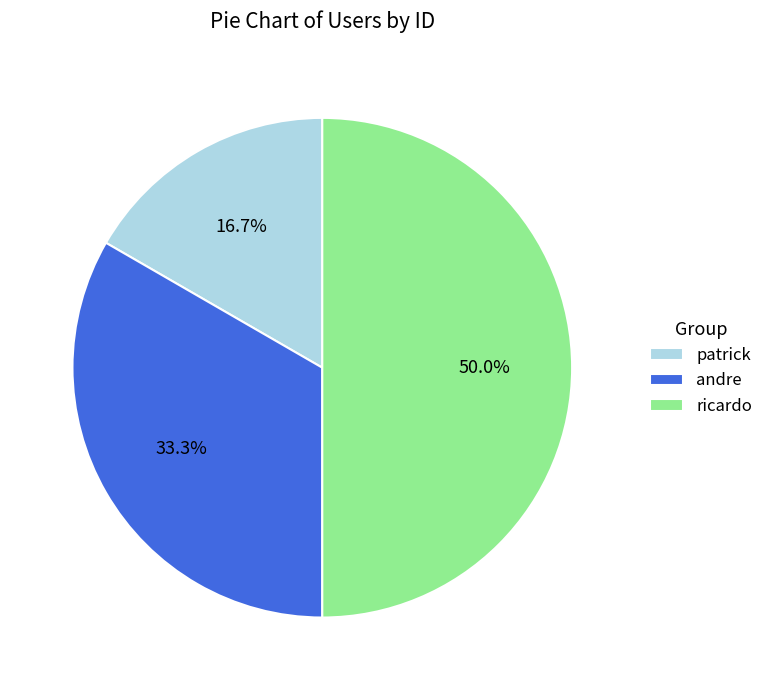

Count the number of slices in the pie.

3